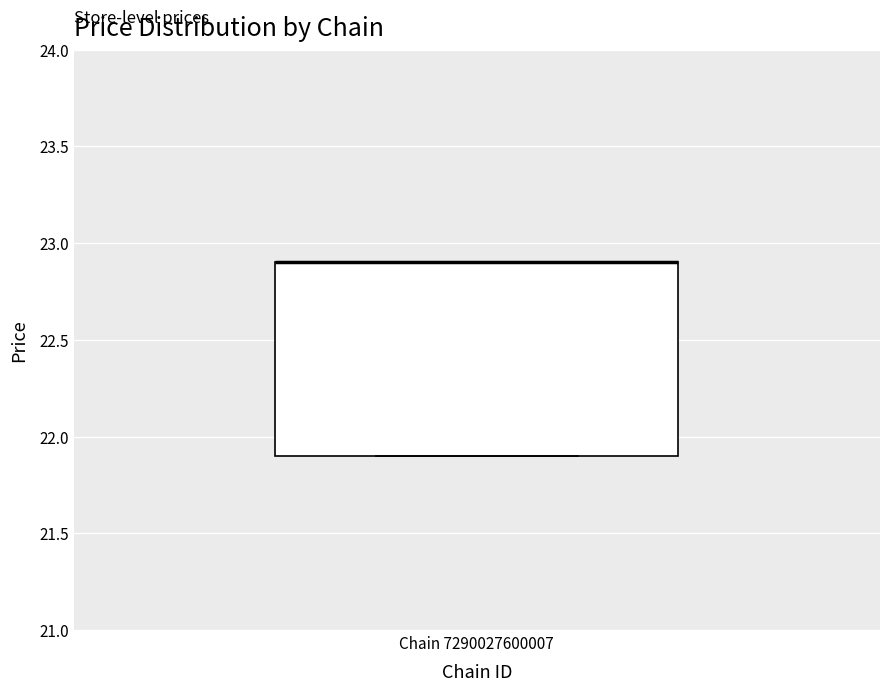

Where is the lower edge of the box for Chain 7290027600007 on the y-axis? The values are not printed on the chart, so give them approximately, as read against the axis.

21.9